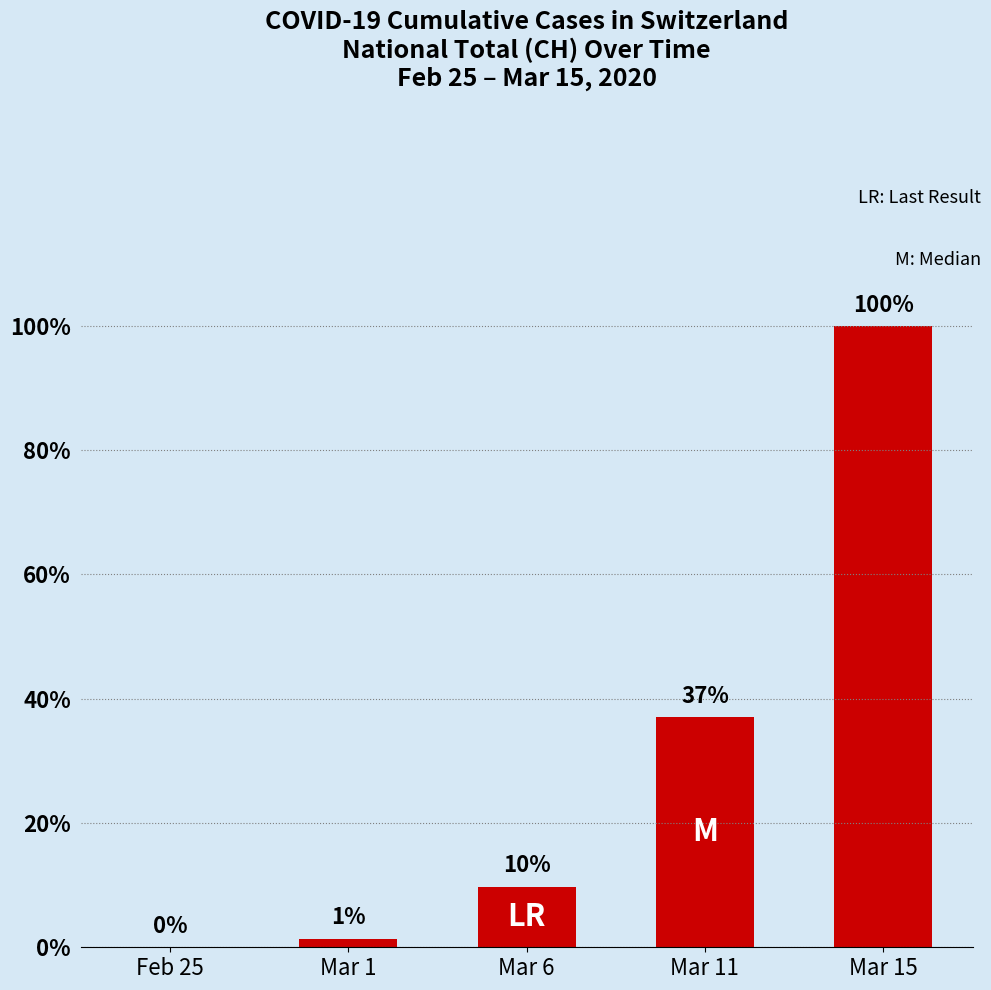

What is the label of the 3rd bar from the right?

Mar 6